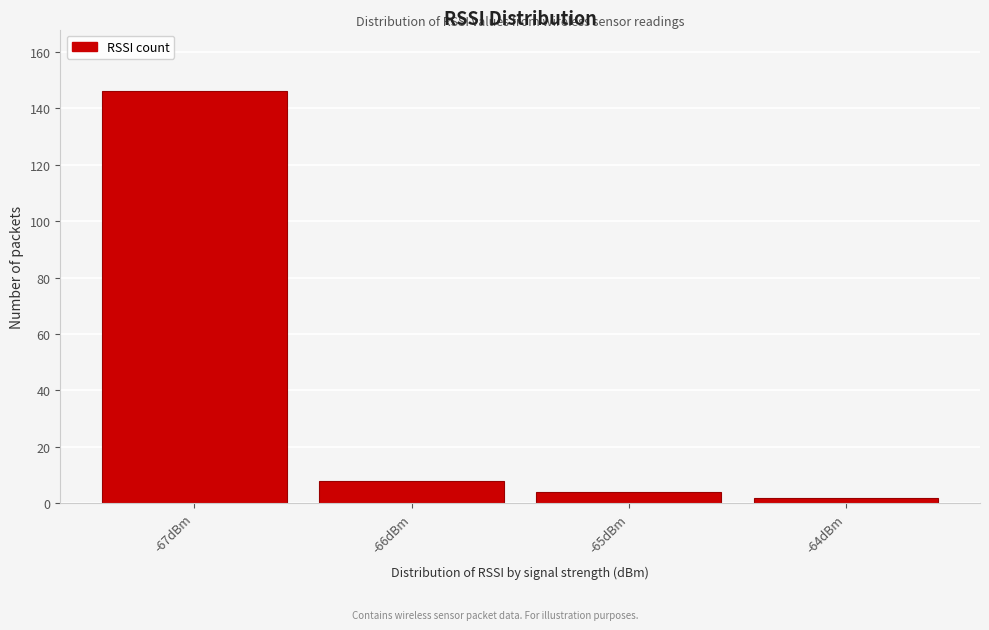

Reading left to right, list every bar in this chart as the range it spans on the x-axis followed by its height. The values are not printed on the chart, so give them approximately, as read against the axis.

-67.5 to -66.5: 146
-66.5 to -65.5: 8
-65.5 to -64.5: 4
-64.5 to -63.5: 2